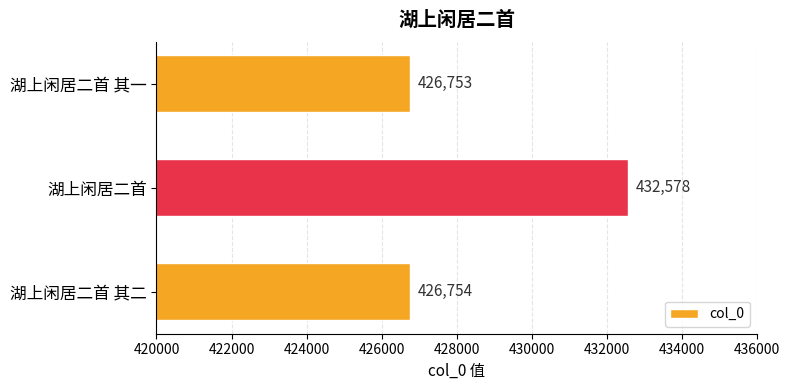

Rank the categories by value from highest to lowest.

湖上闲居二首, 湖上闲居二首 其二, 湖上闲居二首 其一